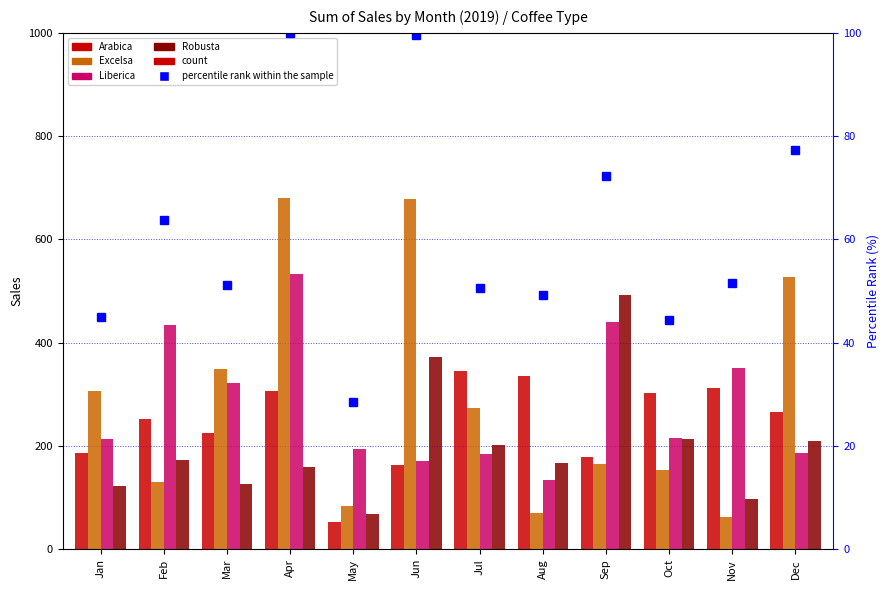

What is the minimum value for Liberica?

134.2